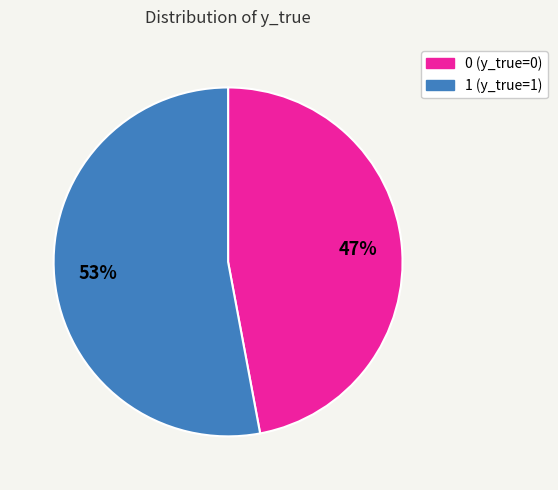

Approximately how many times larger is the value at 1 compared to 0?

1.1